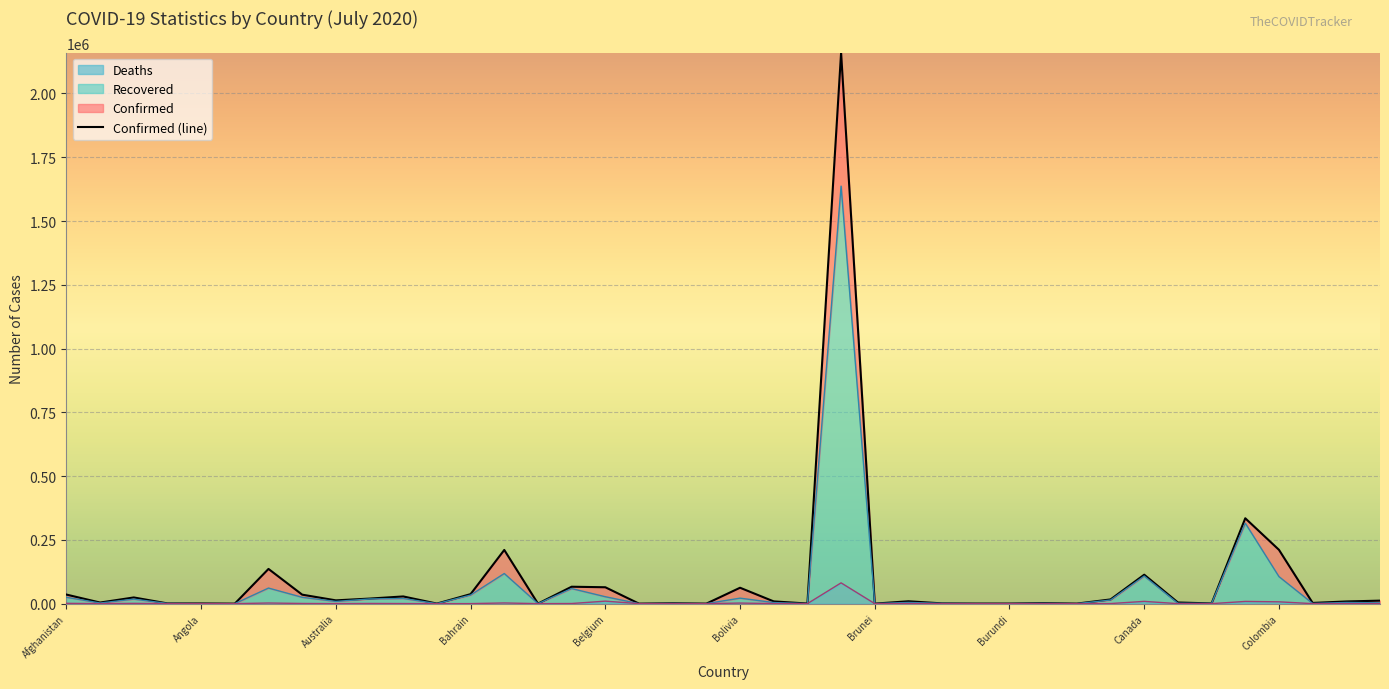

True or false: Confirmed and Recovered cross at least once.

False